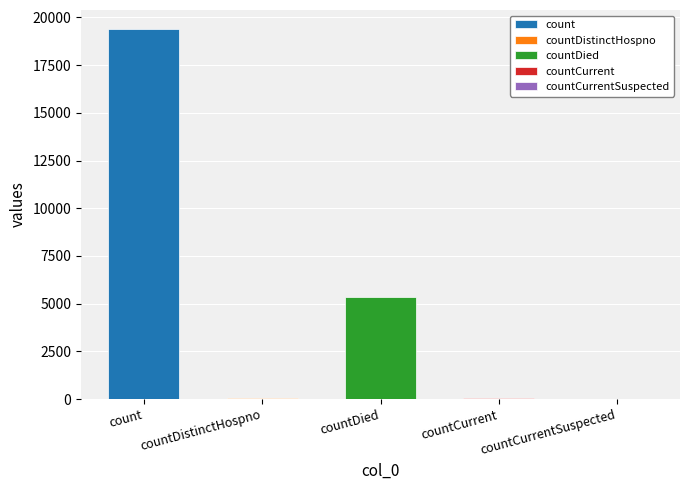

Which label corresponds to the largest value in the chart?

count